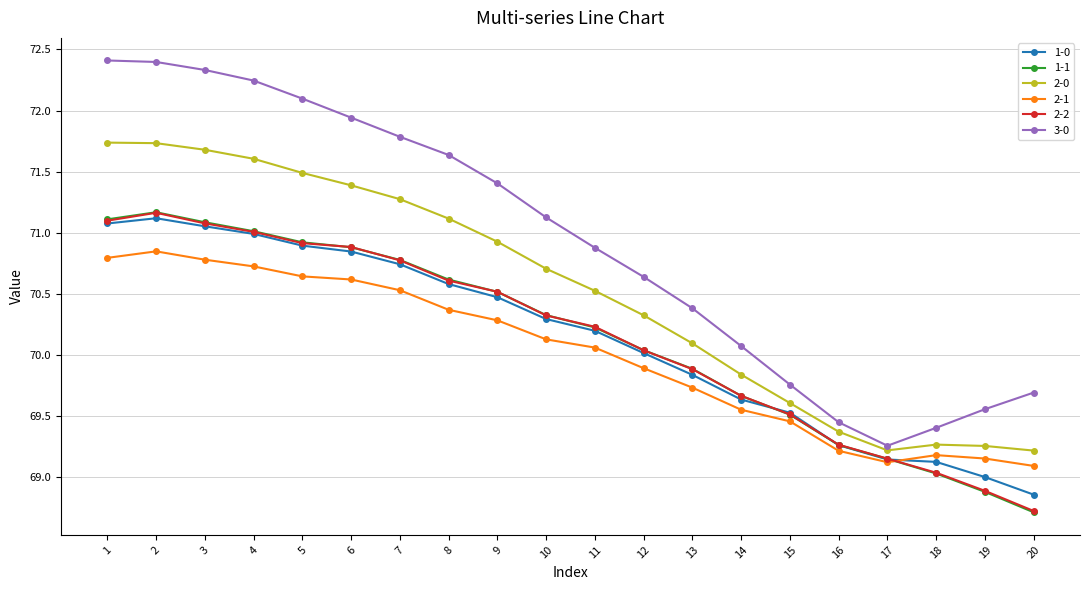

Where is 2-0 nearest to the value 70?

13